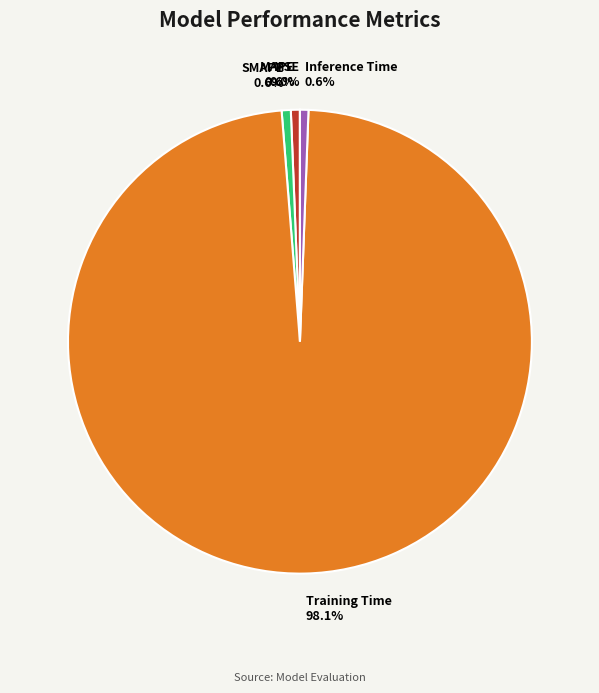

Which slice is the largest?

Training Time